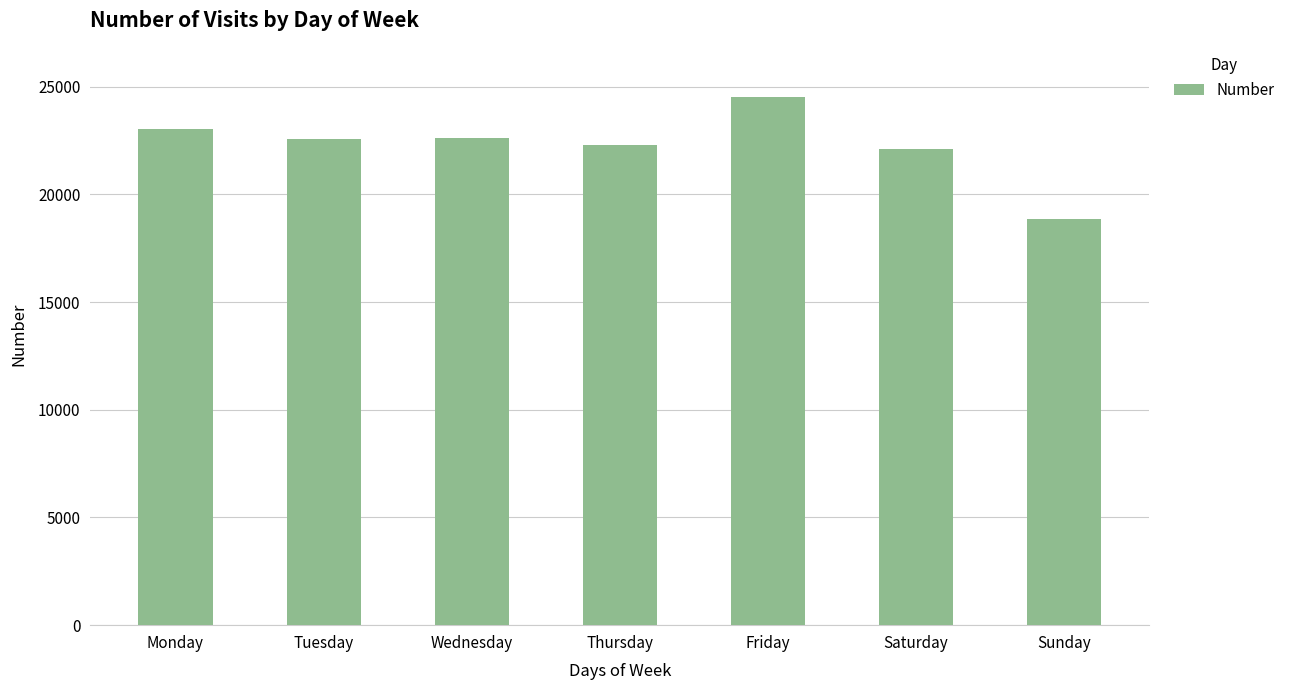

True or false: the data shows 18862 at Sunday.

True